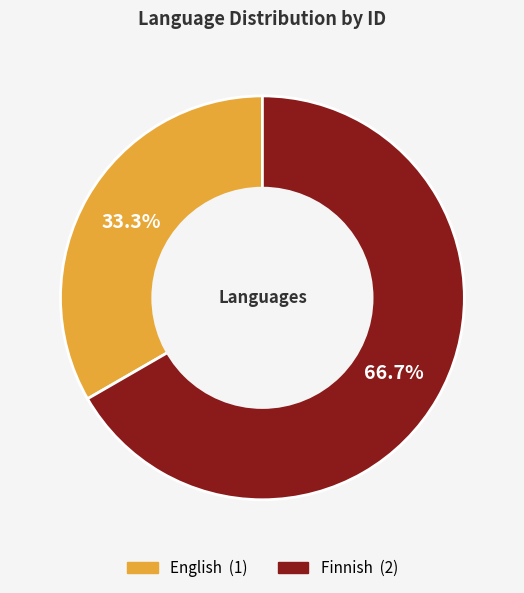

To the nearest percent, what is the difference between the largest and smallest slice percentages?

33%